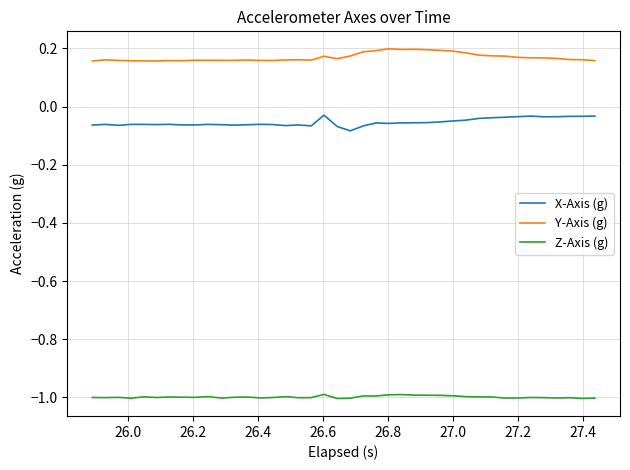

What is the smallest value displayed?

-1.0